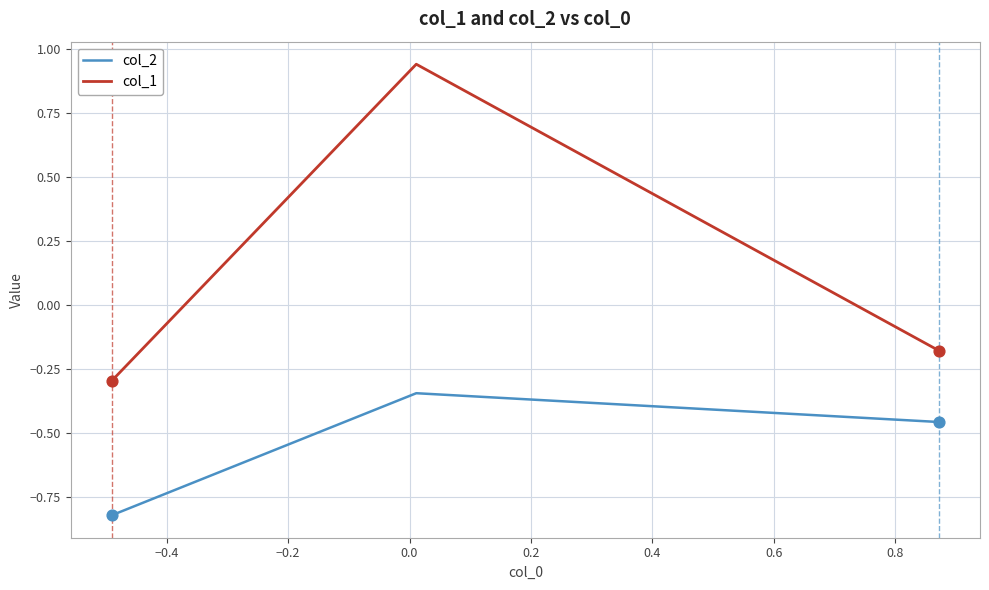

What is the difference between the maximum and minimum values in the col_2 series?

0.5